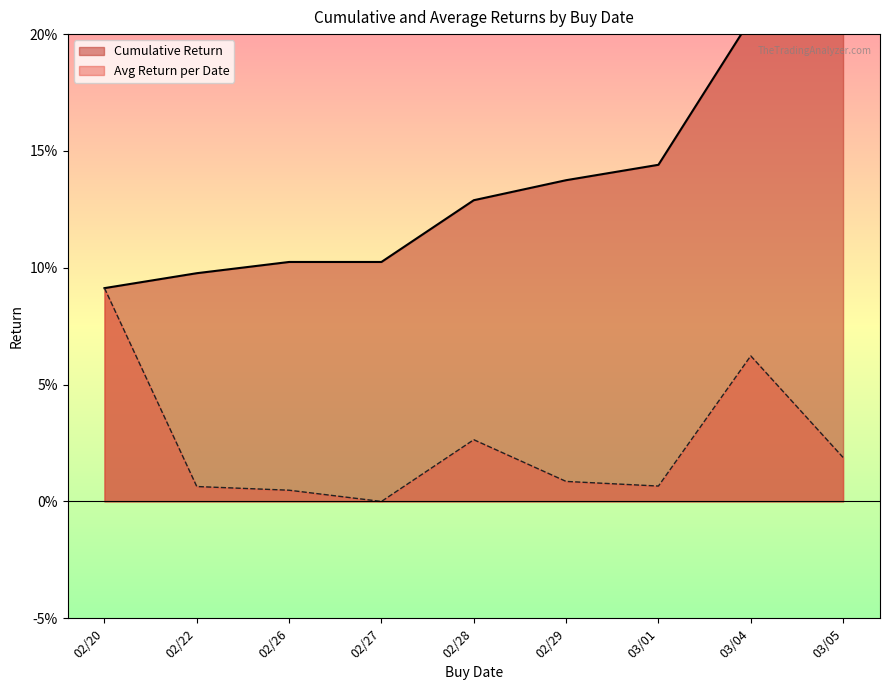

What is the sum of the positive_return values at 20240220 and 20240229?

0.1